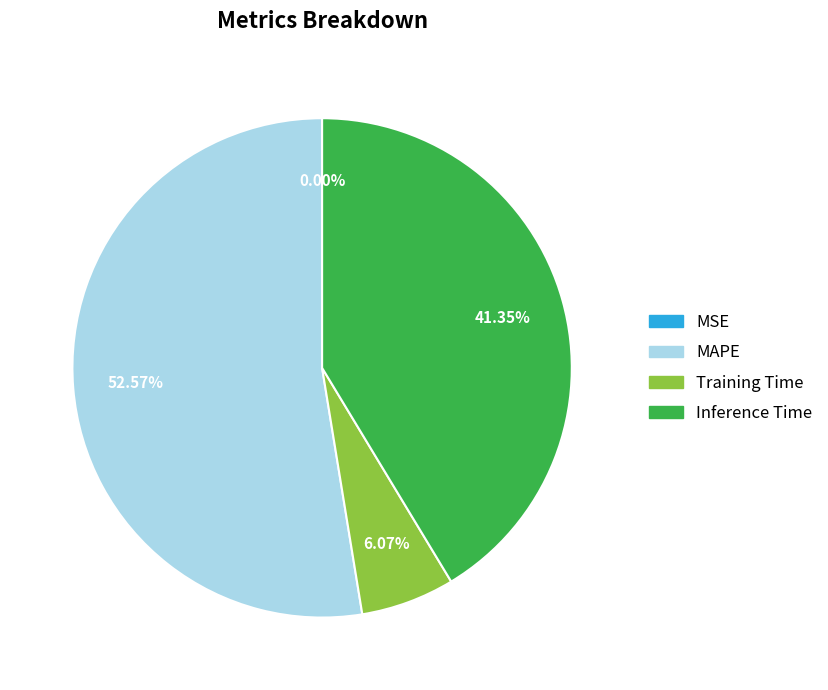

Does any single category account for the majority?

Yes